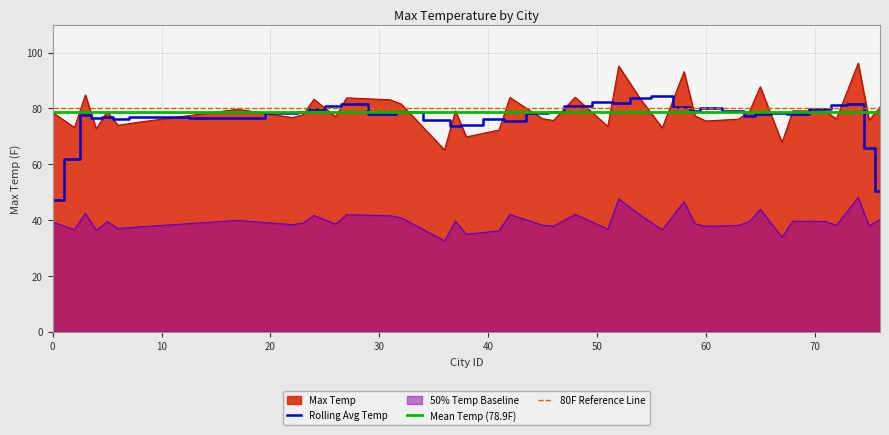

The chart shows a value of 29.9 at 72. True or false?

False